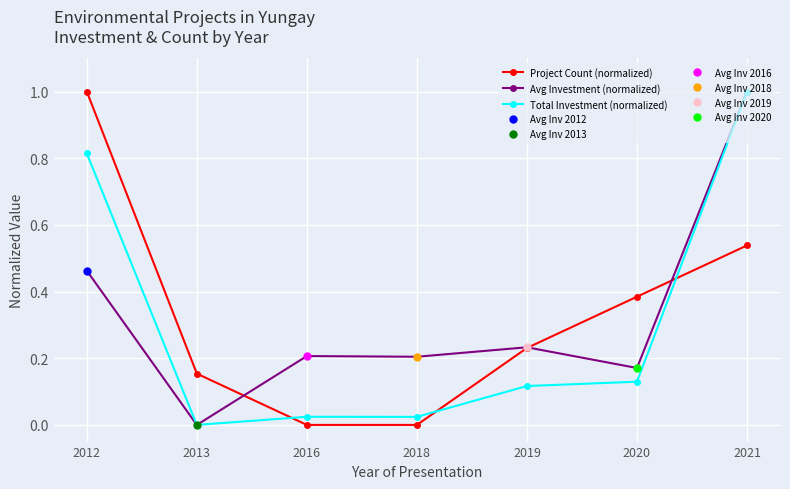

What is the difference between the maximum and minimum values in the Project Count (normalized) series?

1.0